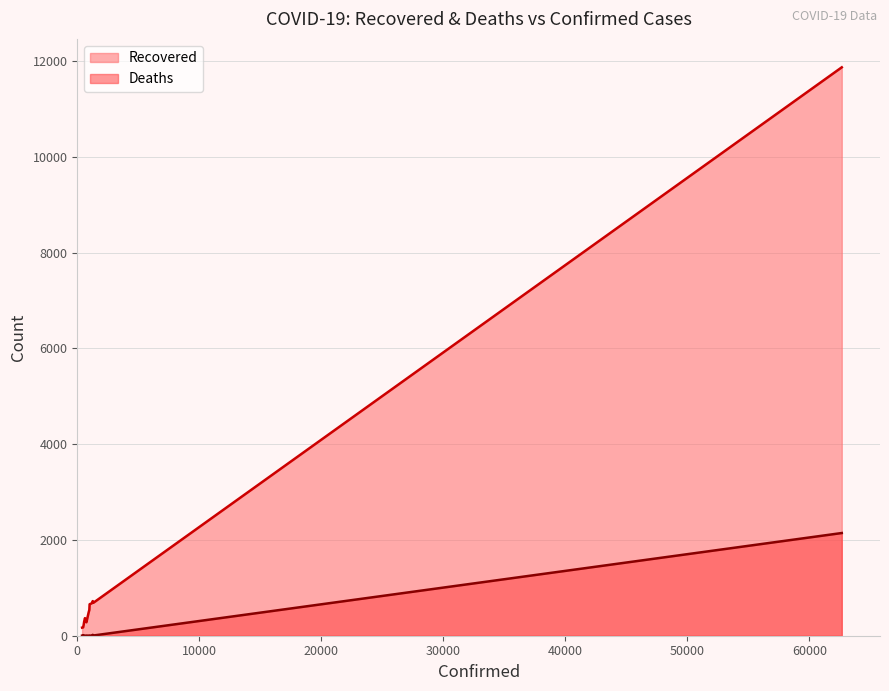

Which series has the largest total across all categories?

Recovered